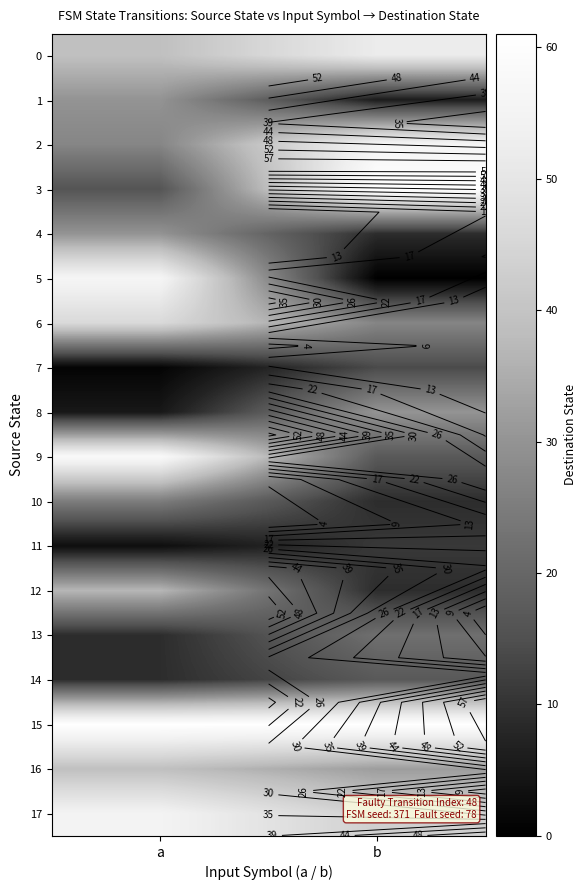

Which series changed the most between a and b?

5